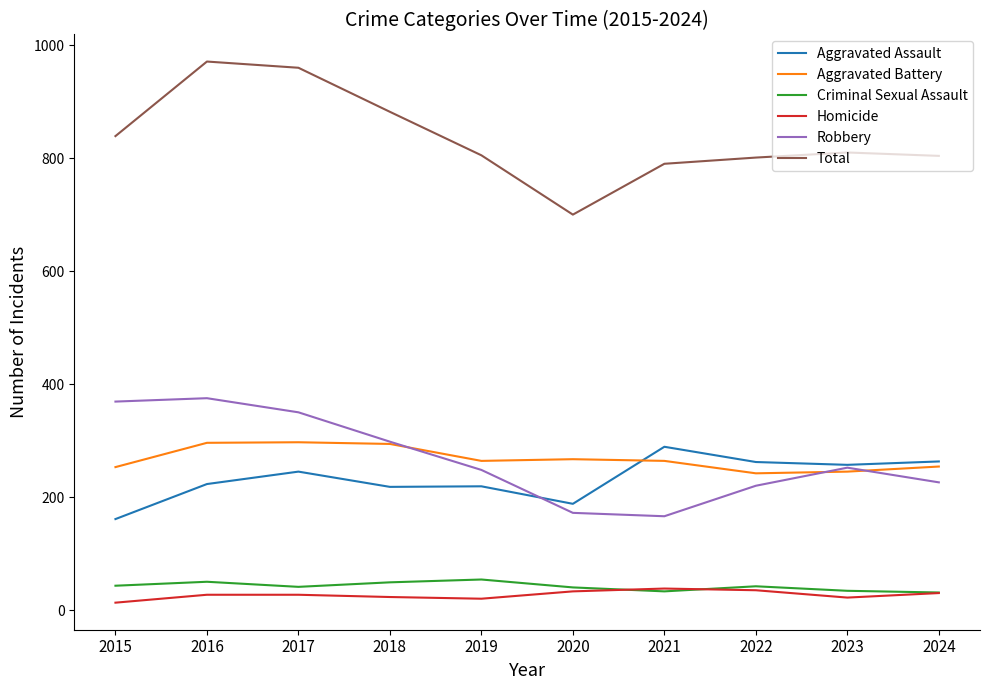

Read the Aggravated Battery value at 2017.

297